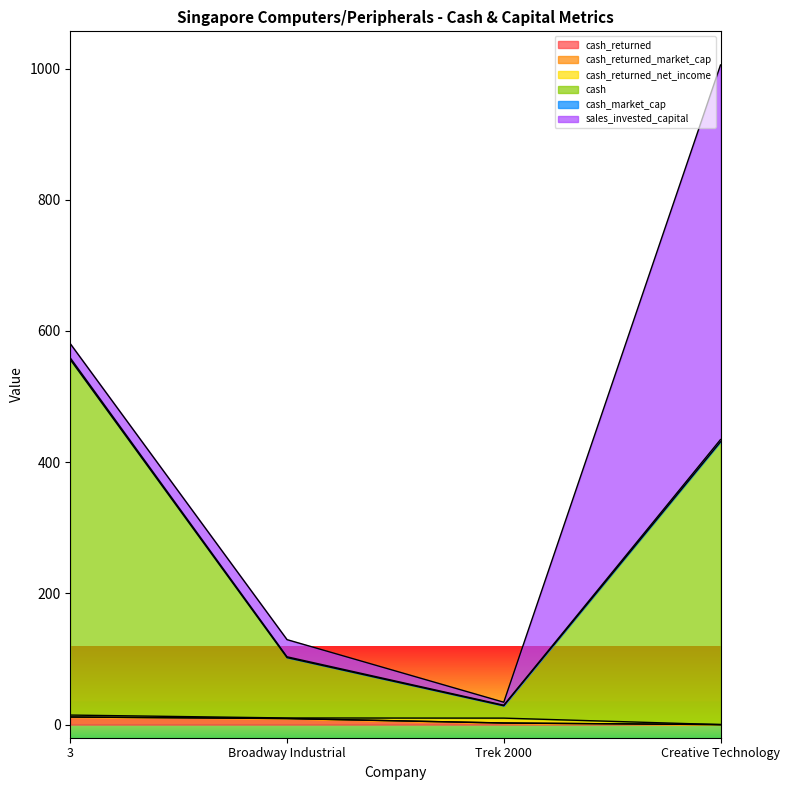

True or false: cash has a value of 280.9 at 3.

False